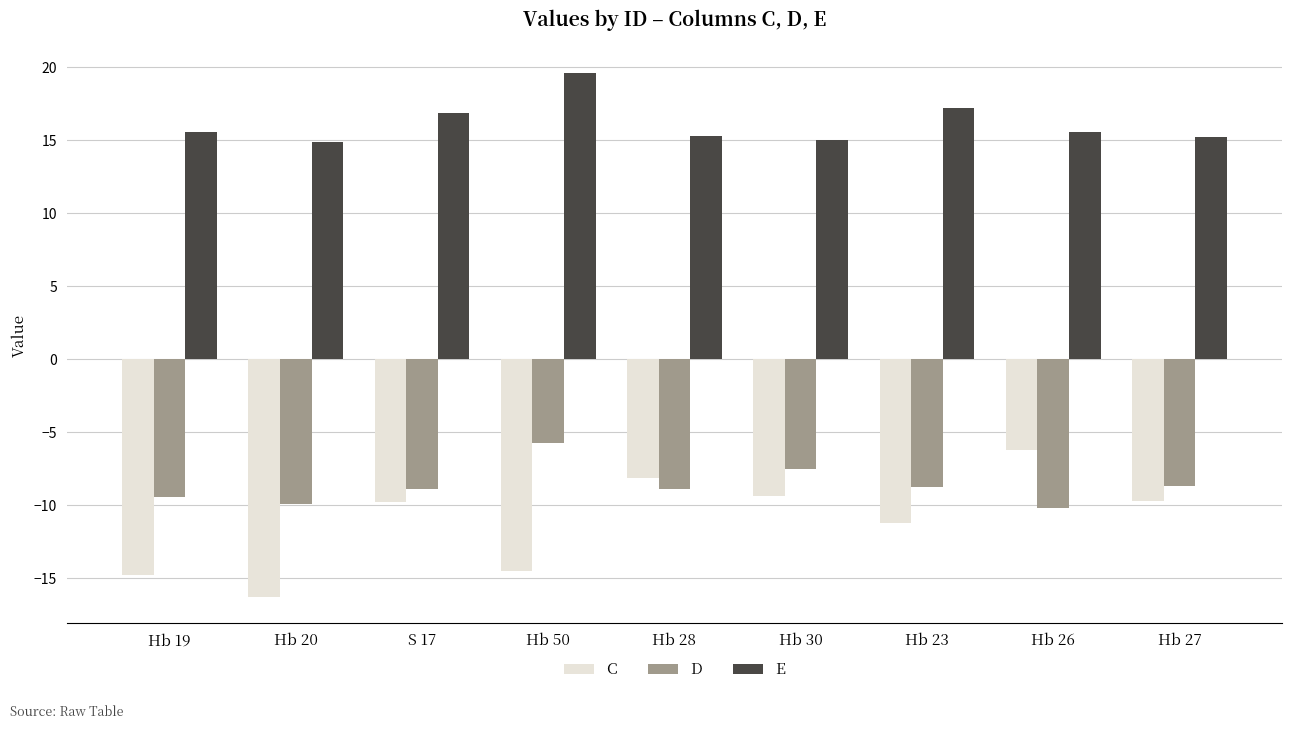

Which series has the largest range (max minus min)?

C